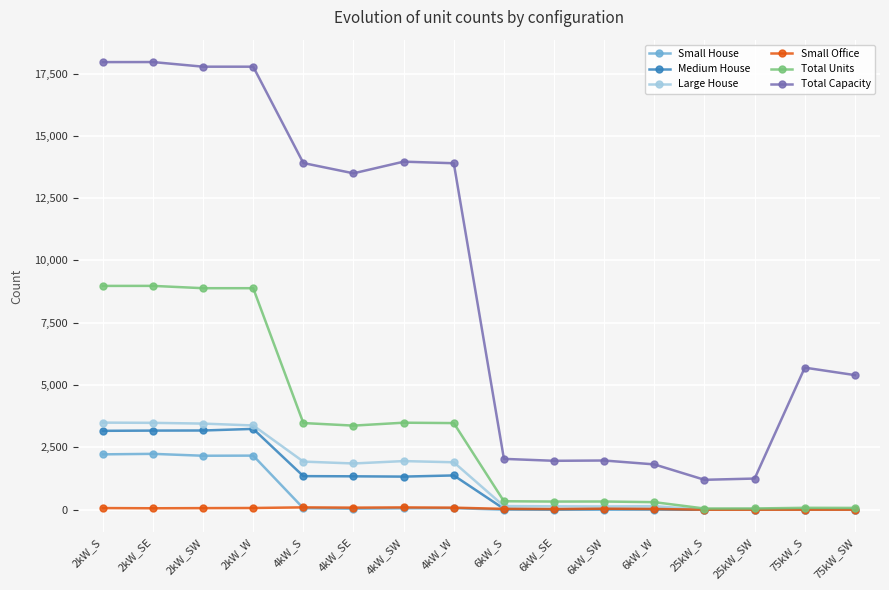

What position from the right is 2kW_W?

13